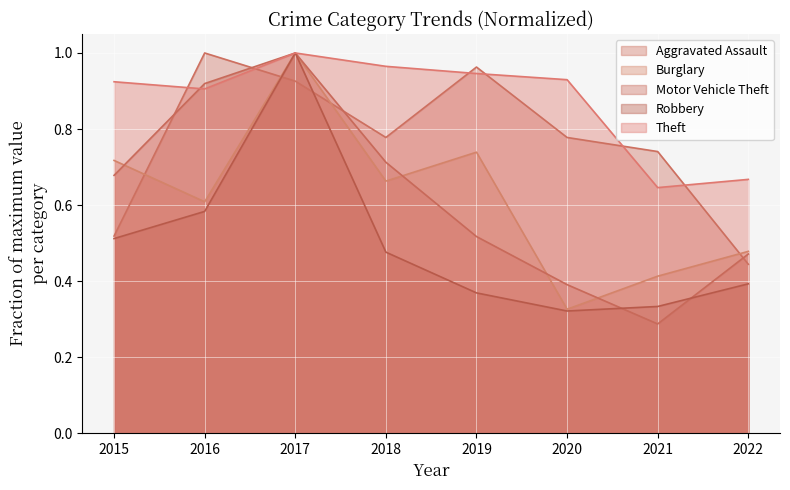

Is the value of Robbery at 2021 greater than the value of Theft at 2022?

No